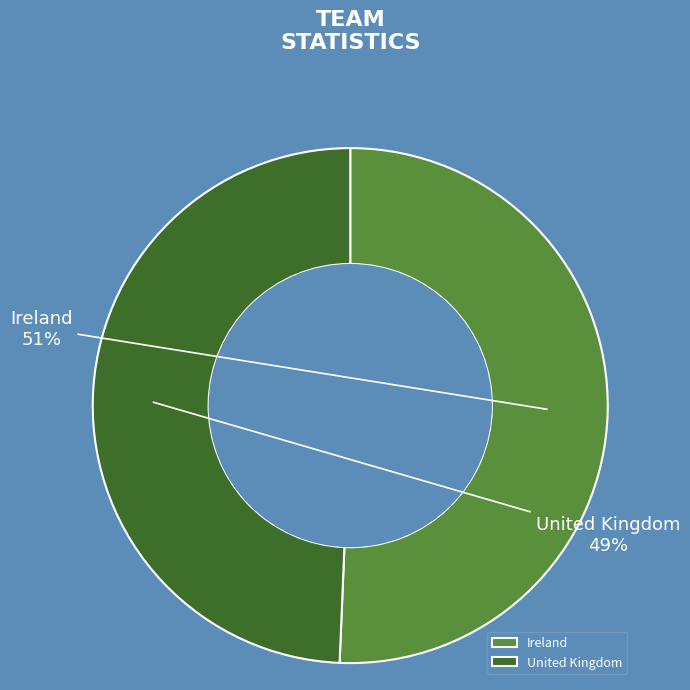

Is Ireland the majority of the pie?

Yes